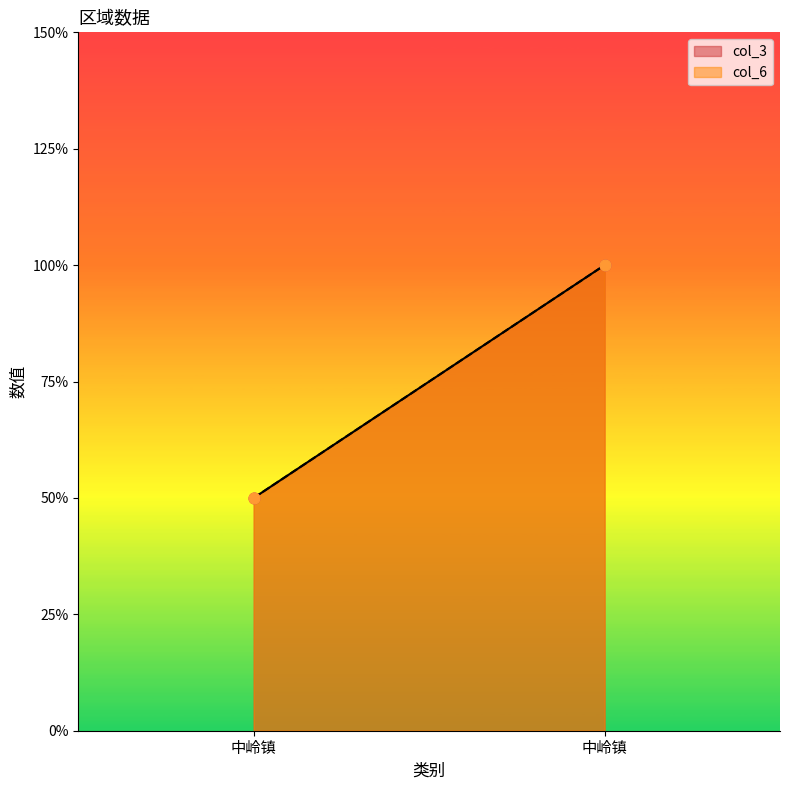

Which series reaches the minimum Y coordinate?

col_3